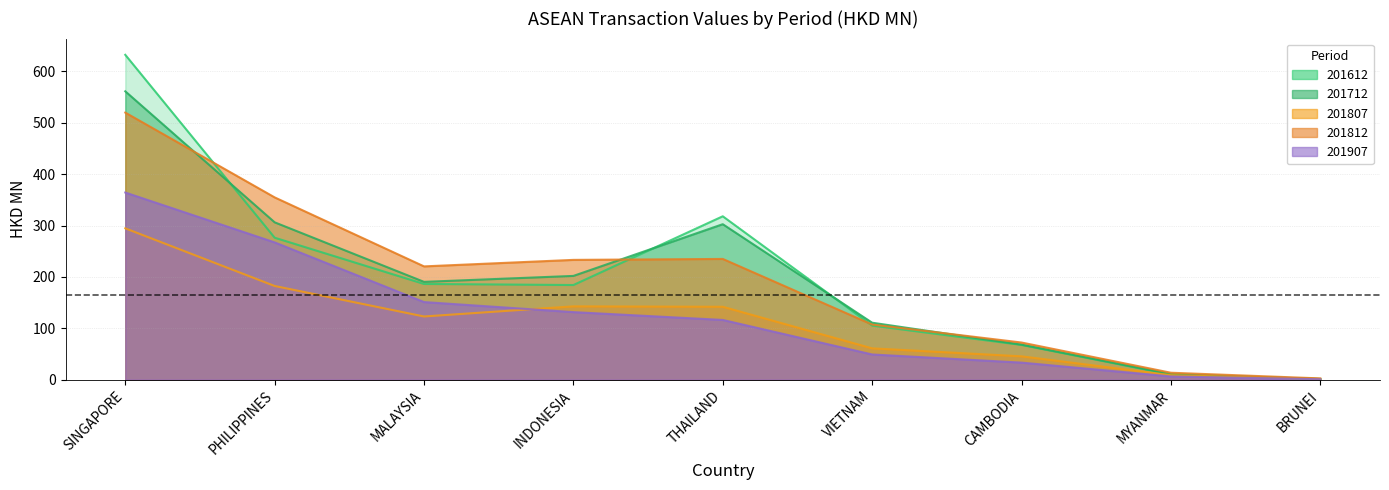

True or false: 201807 and 201812 intersect in this chart.

False